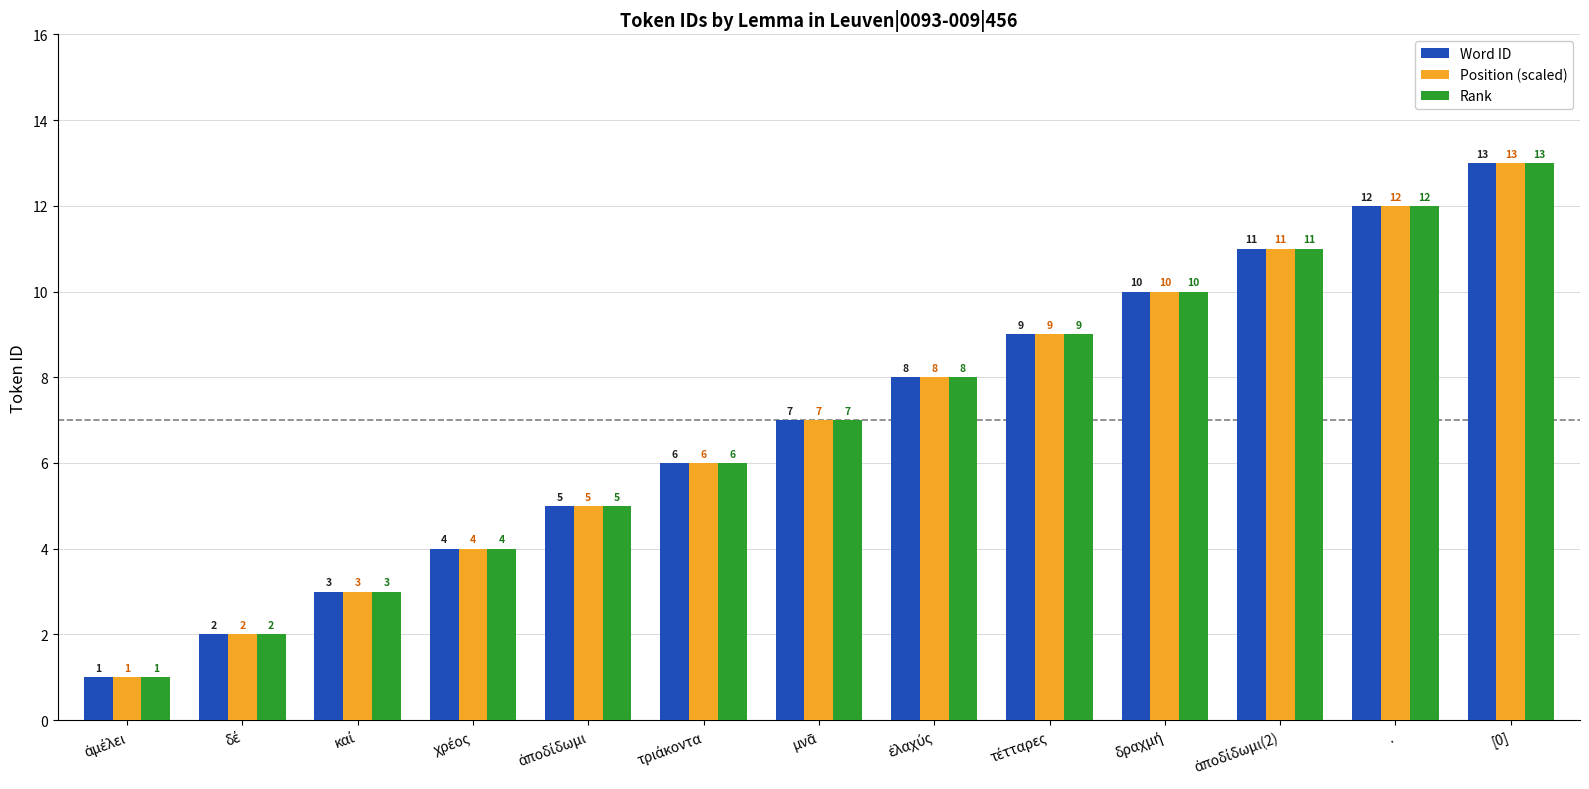

Read the Position (scaled) value at ..

12